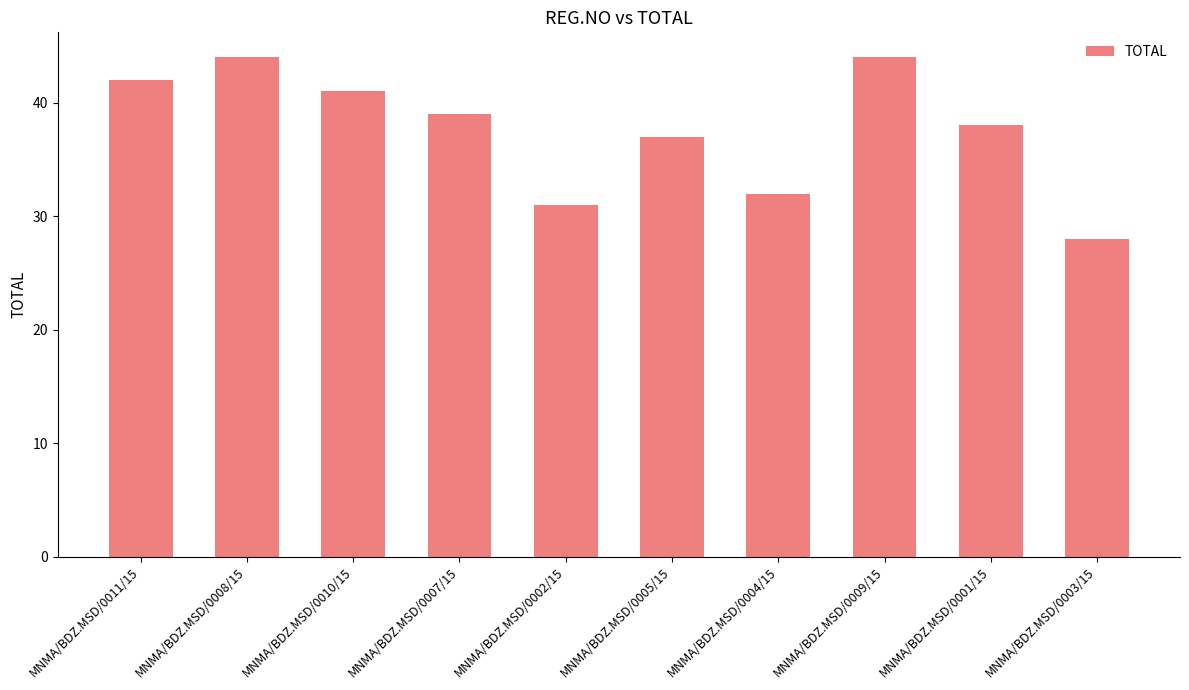

What is the maximum value shown in the chart?

44